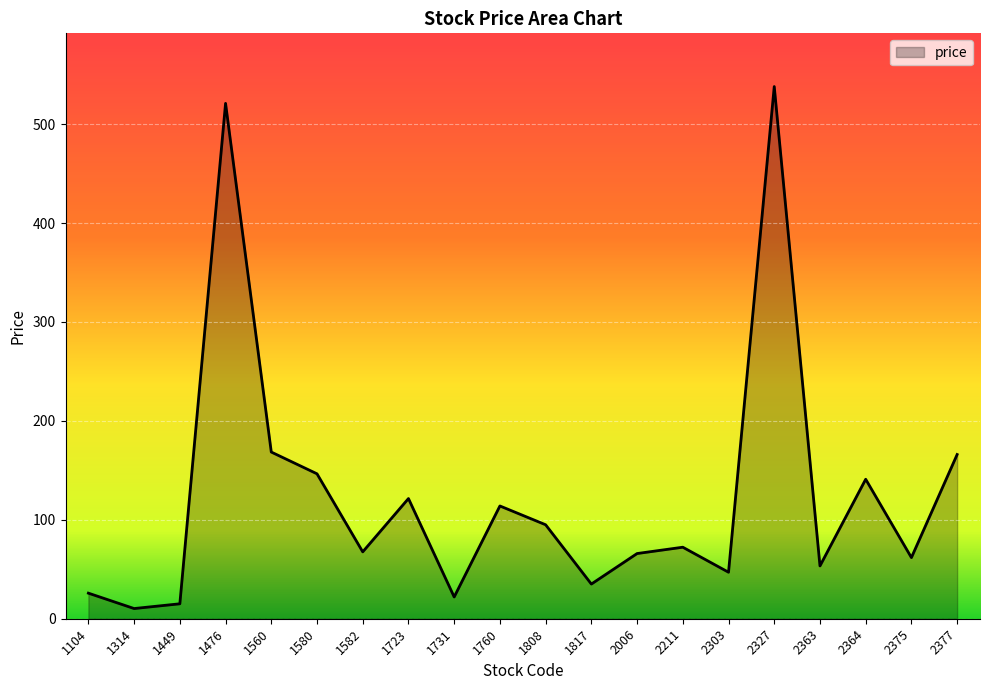

What is the difference between the maximum and minimum values?

527.7